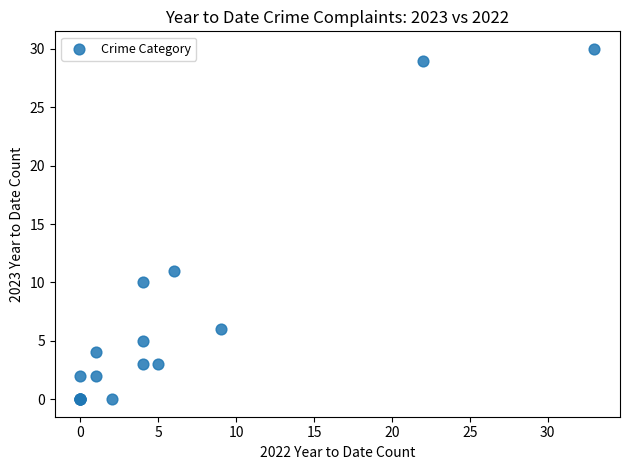

What Y value in the scatter plot is closest to 15?

11